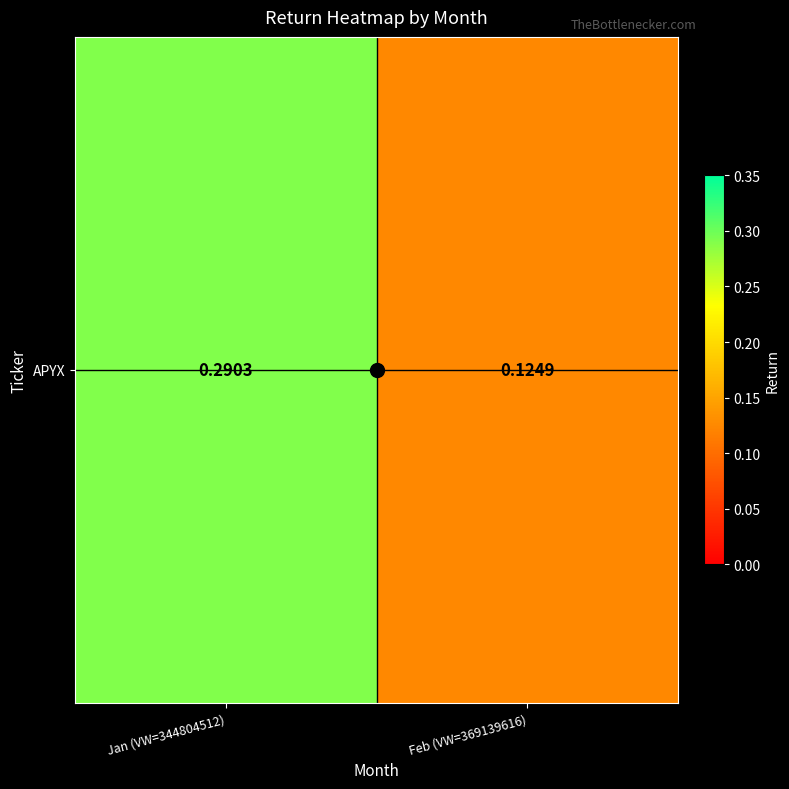

What is the change in value from Jan (VW=344804512) to Feb (VW=369139616)?

-0.2